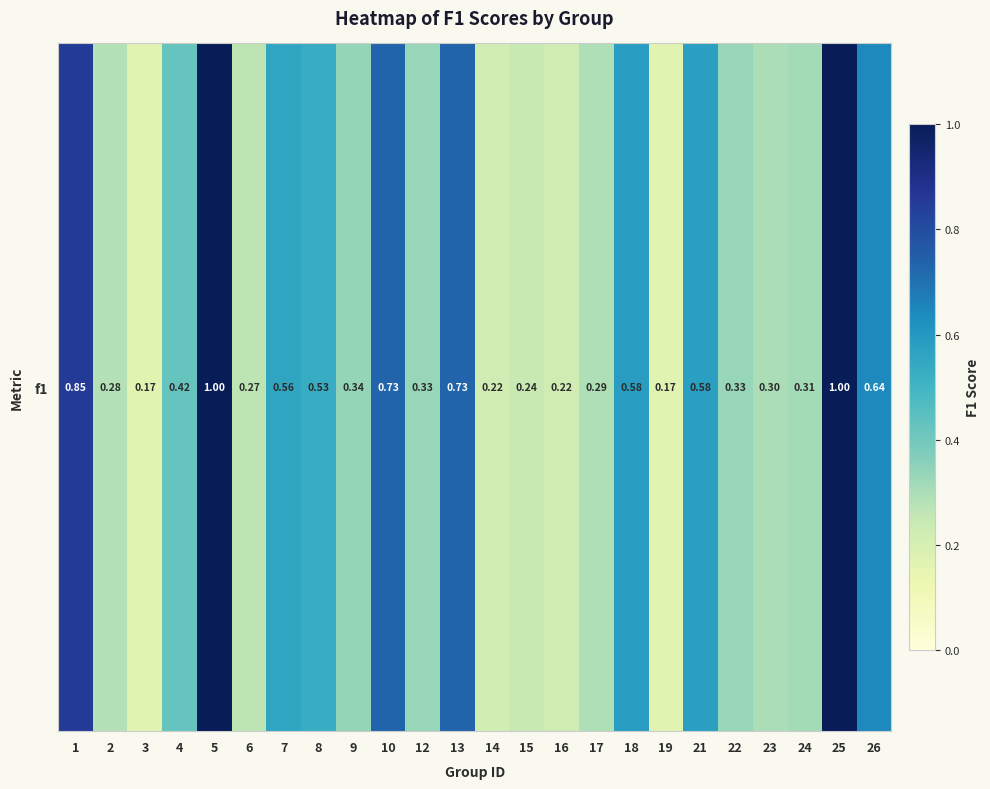

The value at 26 is 0.6. True or false?

True